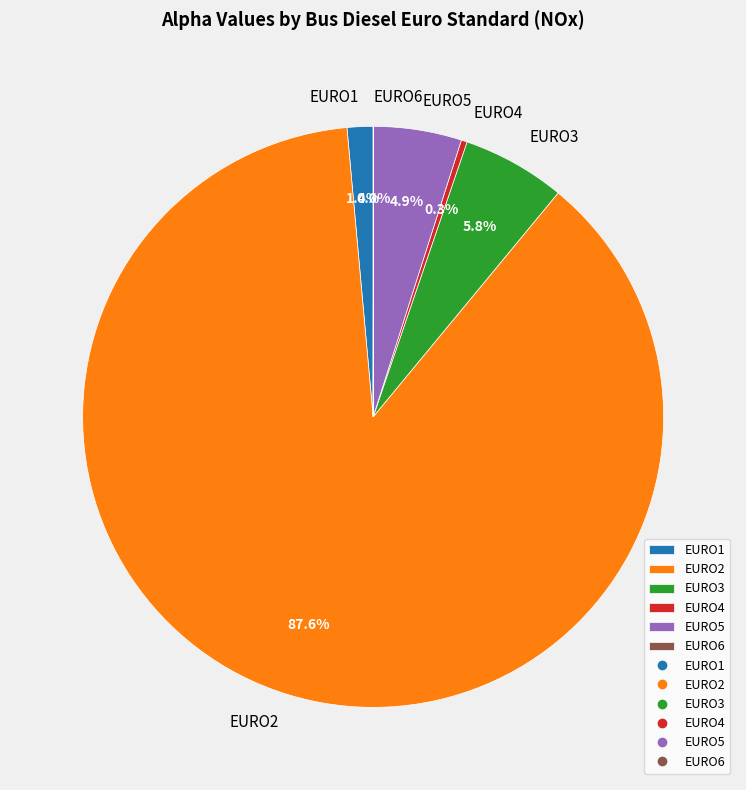

What is the largest slice in the pie chart?

EURO2